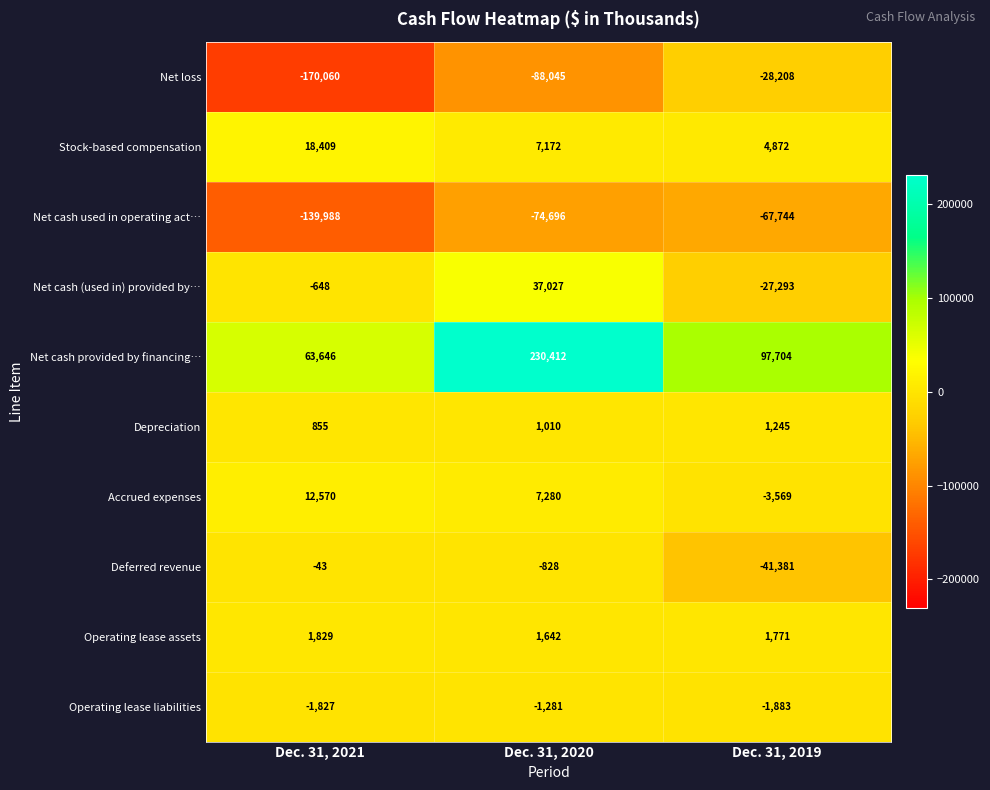

What is the difference between the Depreciation values at Dec. 31, 2019 and Dec. 31, 2021?

390